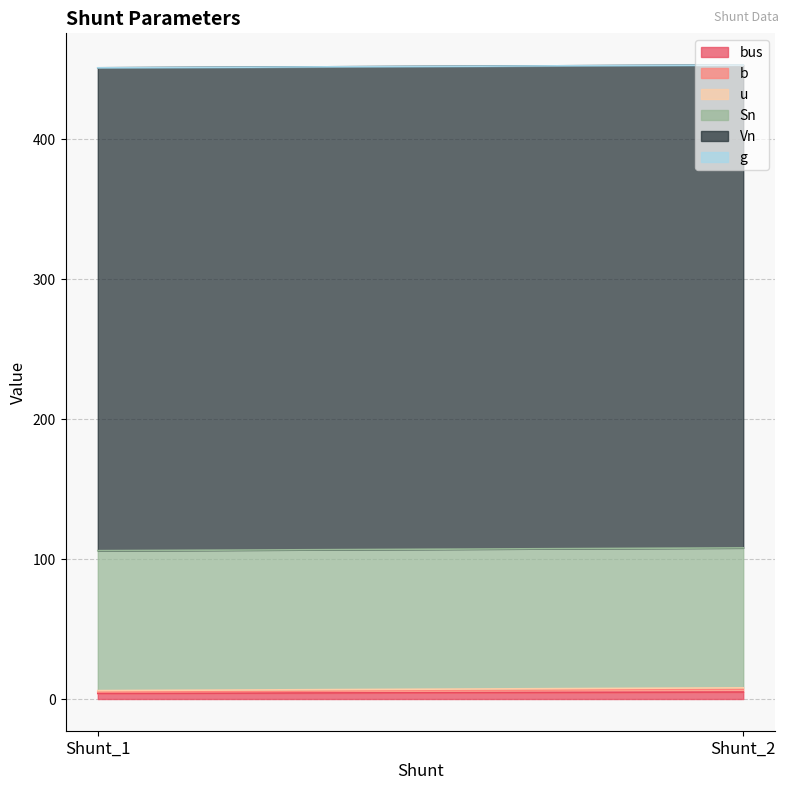

At which label does g reach its peak?

Shunt_1